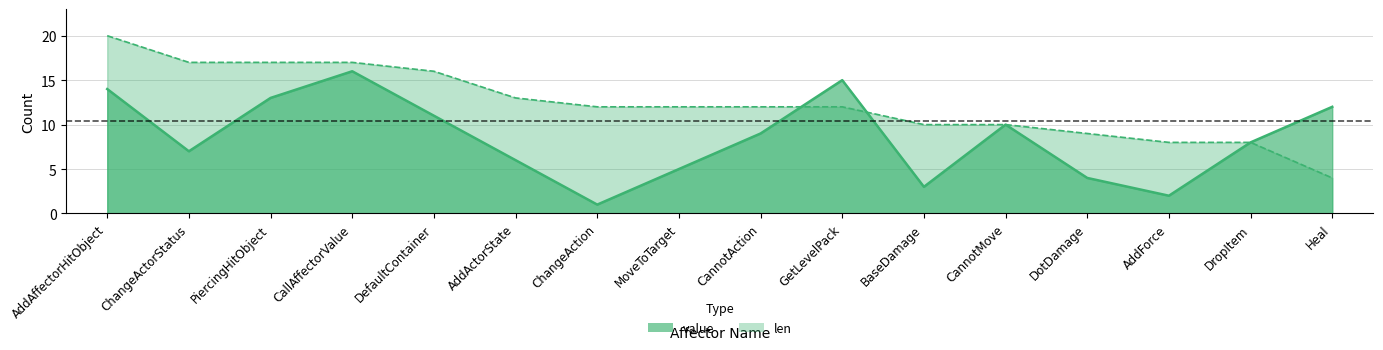

Reading right to left, what are all the values shown in this chart?

value: 12	8	2	4	10	3	15	9	5	1	6	11	16	13	7	14
len: 4	8	8	9	10	10	12	12	12	12	13	16	17	17	17	20